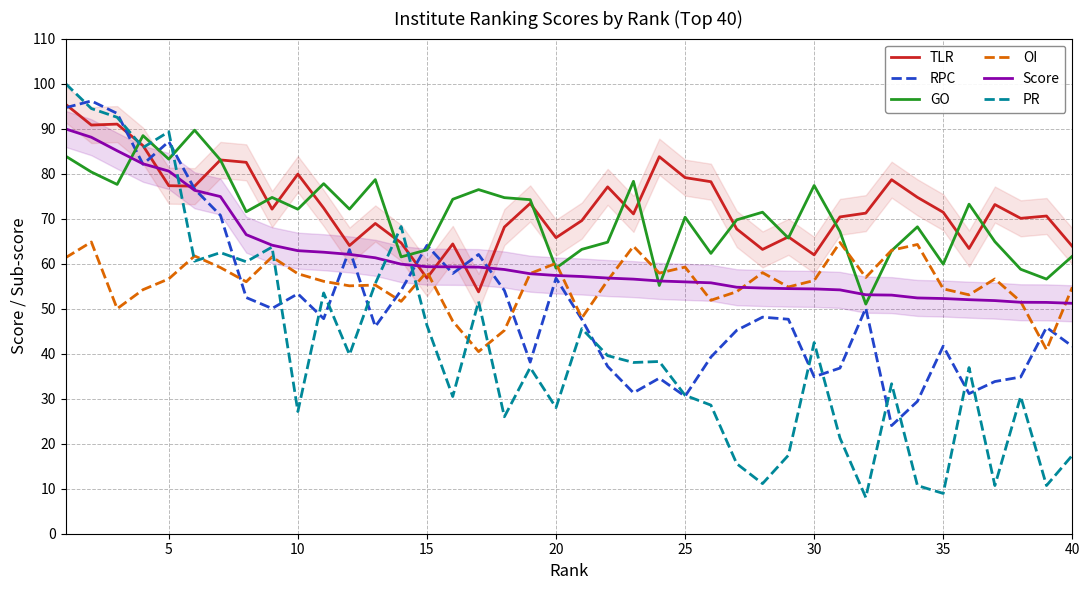

What is the minimum value shown in the chart?

8.1